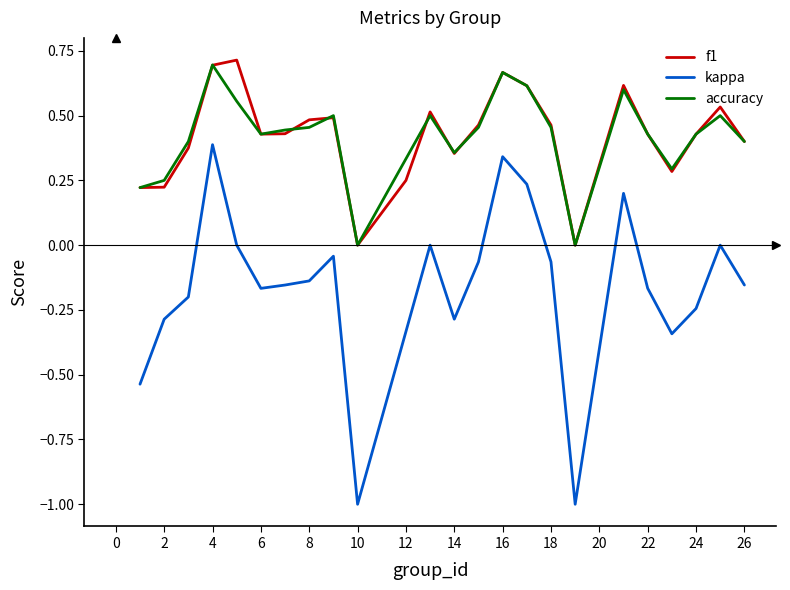

Rank the series by their maximum value, from lowest to highest.

kappa, accuracy, f1